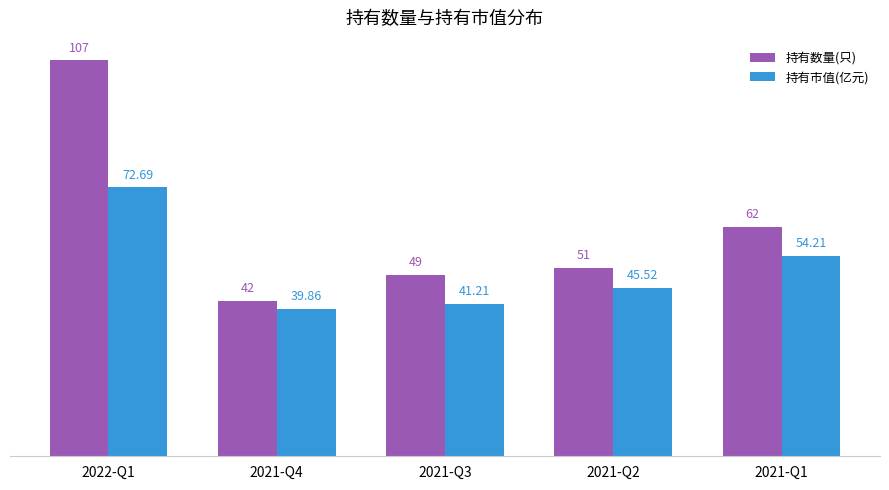

What is the label of the 5th bar from the left?

2021-Q1